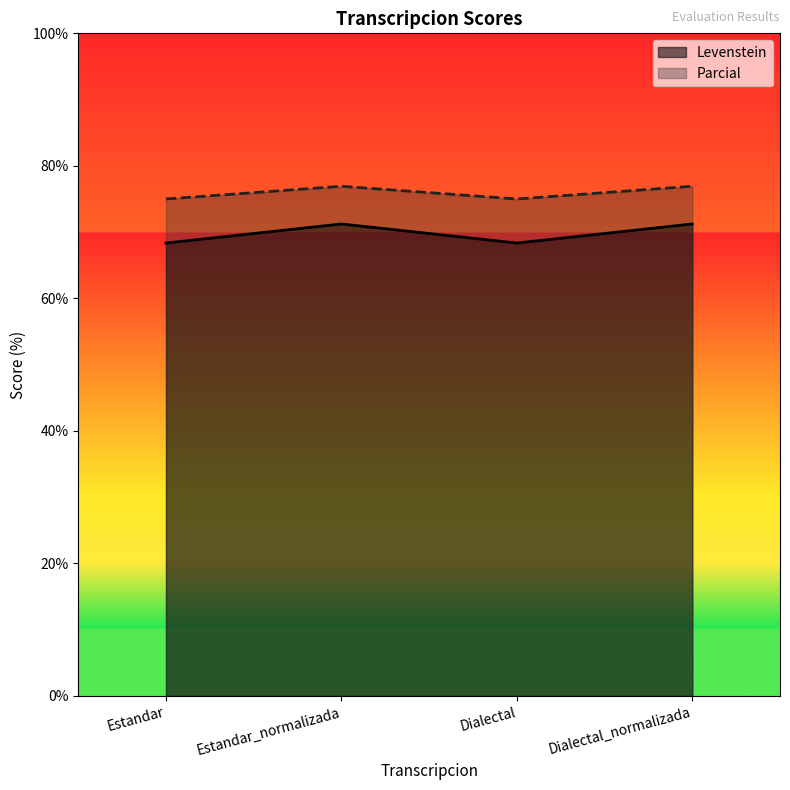

At which category is the sum across all series the highest?

Estandar_normalizada